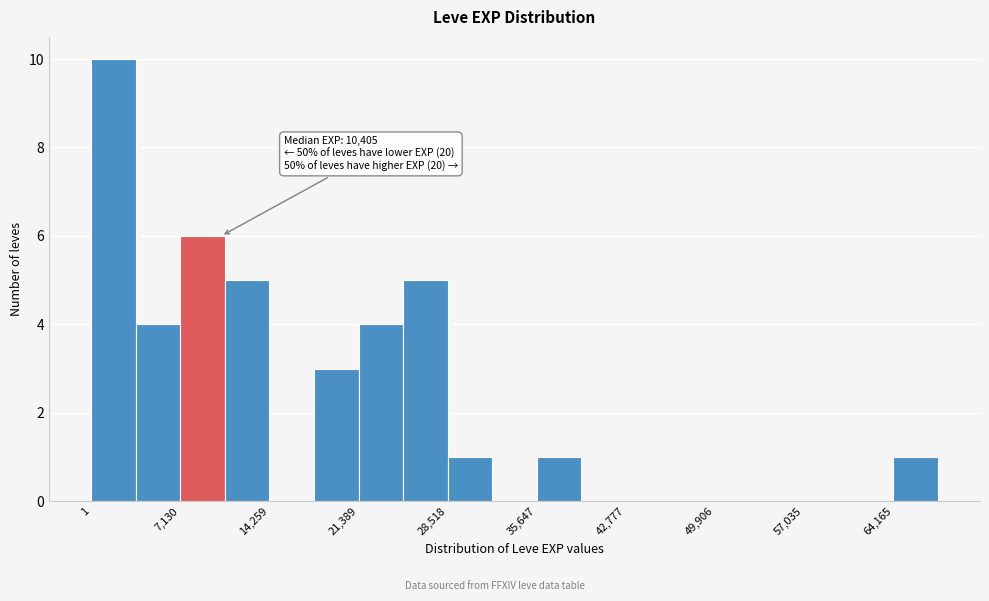

Read against the x-axis, roughly where is the centre of the tallest bar?

2000